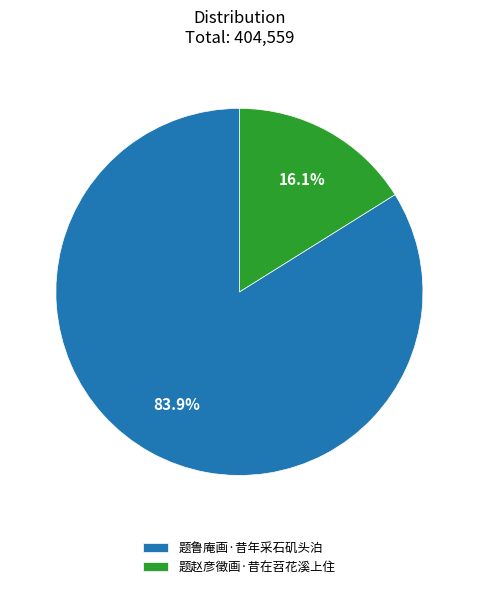

True or false: 题赵彦徵画·昔在苕花溪上住 accounts for 16% of the total.

True